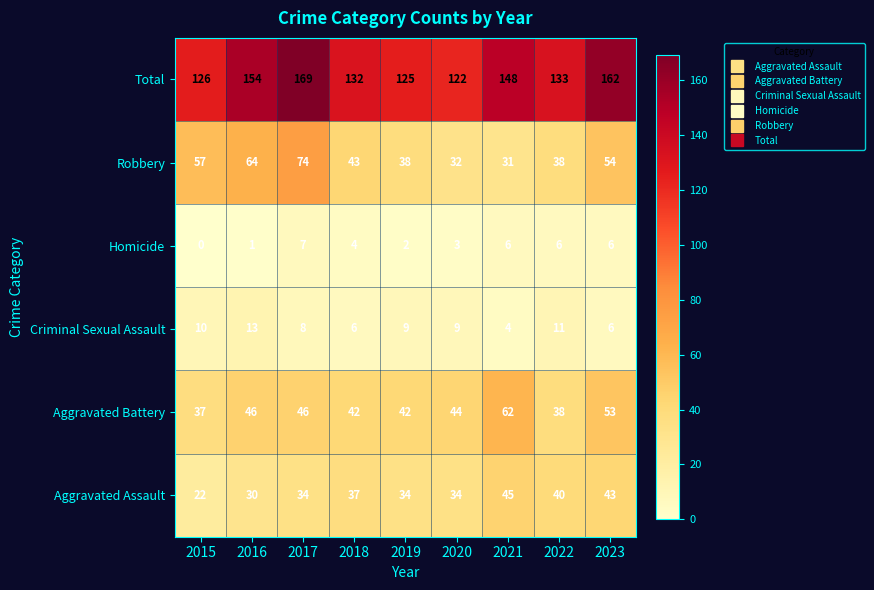

What is the difference between the maximum and second lowest values in the Aggravated Assault series?

15